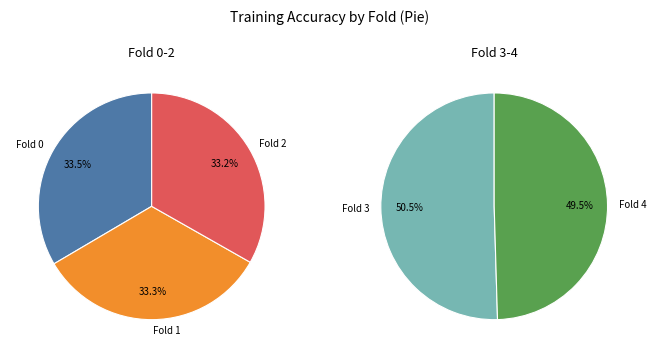

How many slices are in this pie chart?

5